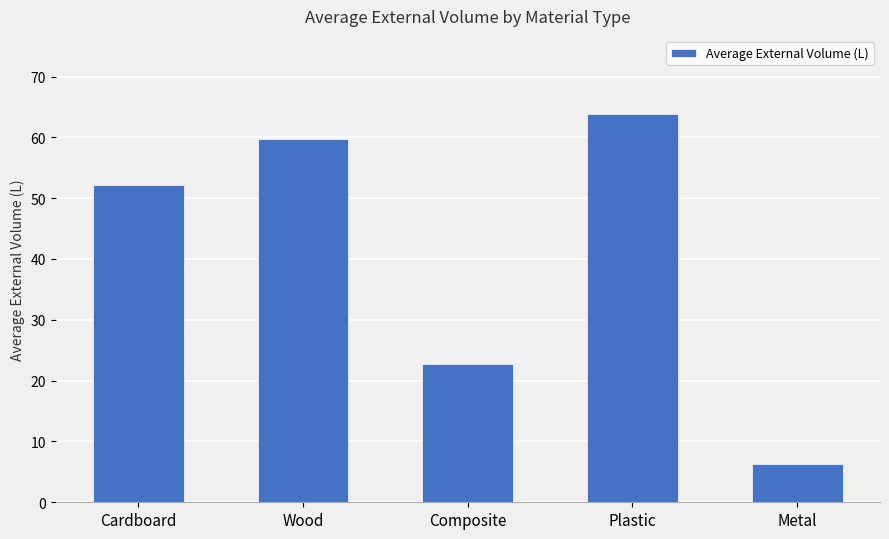

How many values exceed 52?

3